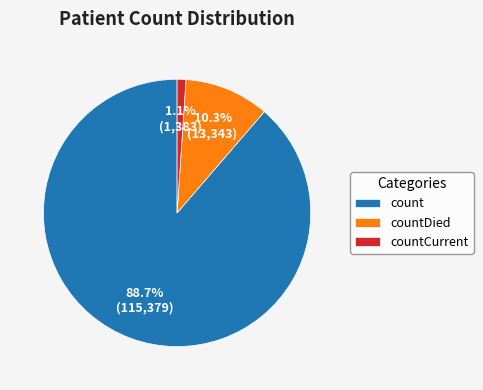

To the nearest percent, what portion does countDied represent?

10%